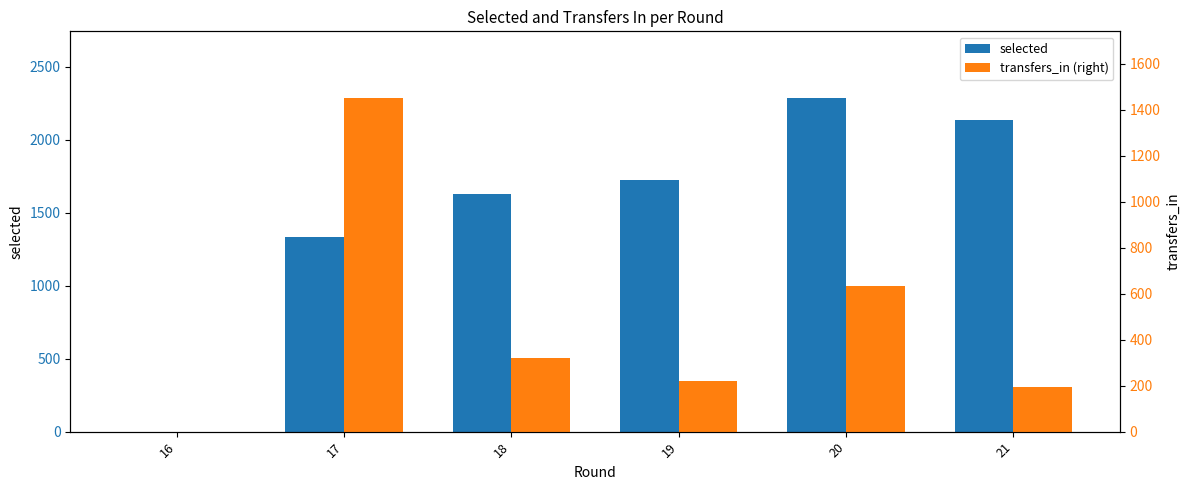

List the series in order of their peak value, lowest first.

transfers_in, selected